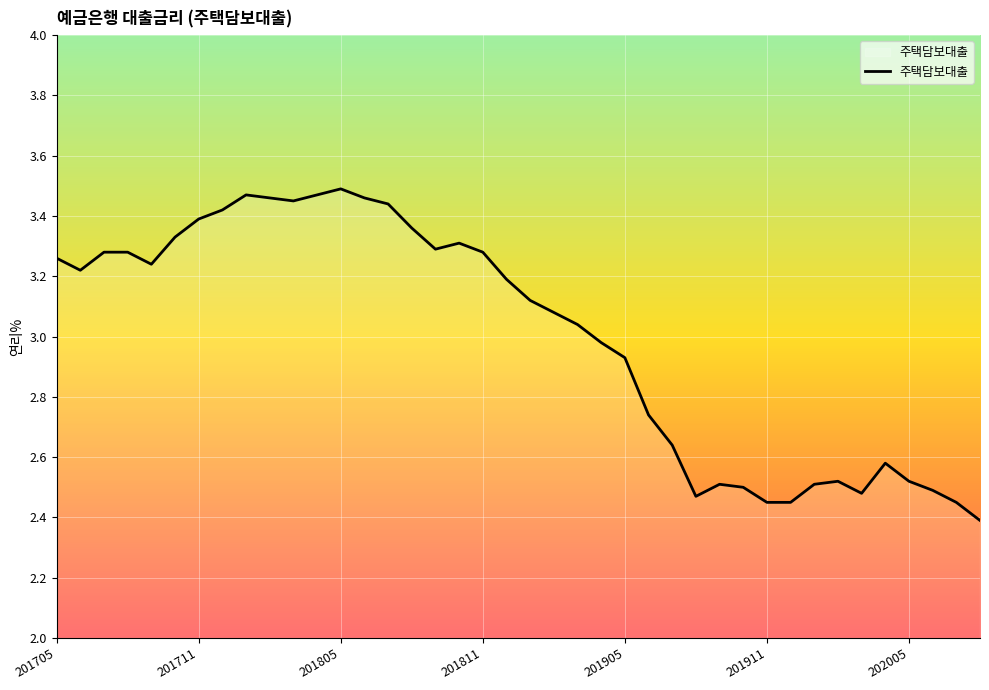

What is the smallest value displayed?

2.4